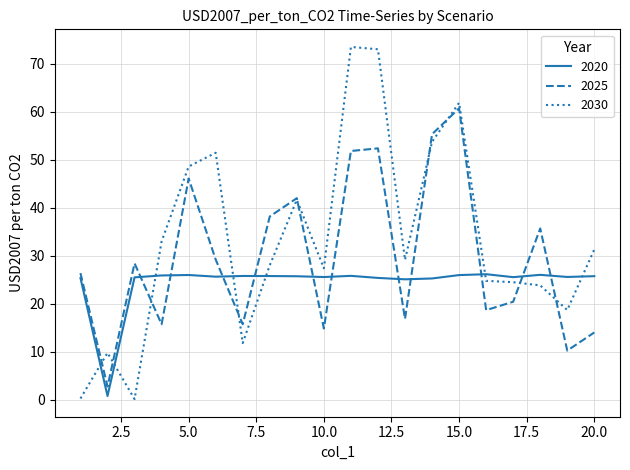

After their last crossing, which series has the higher values: 2020 or 2025?

2020